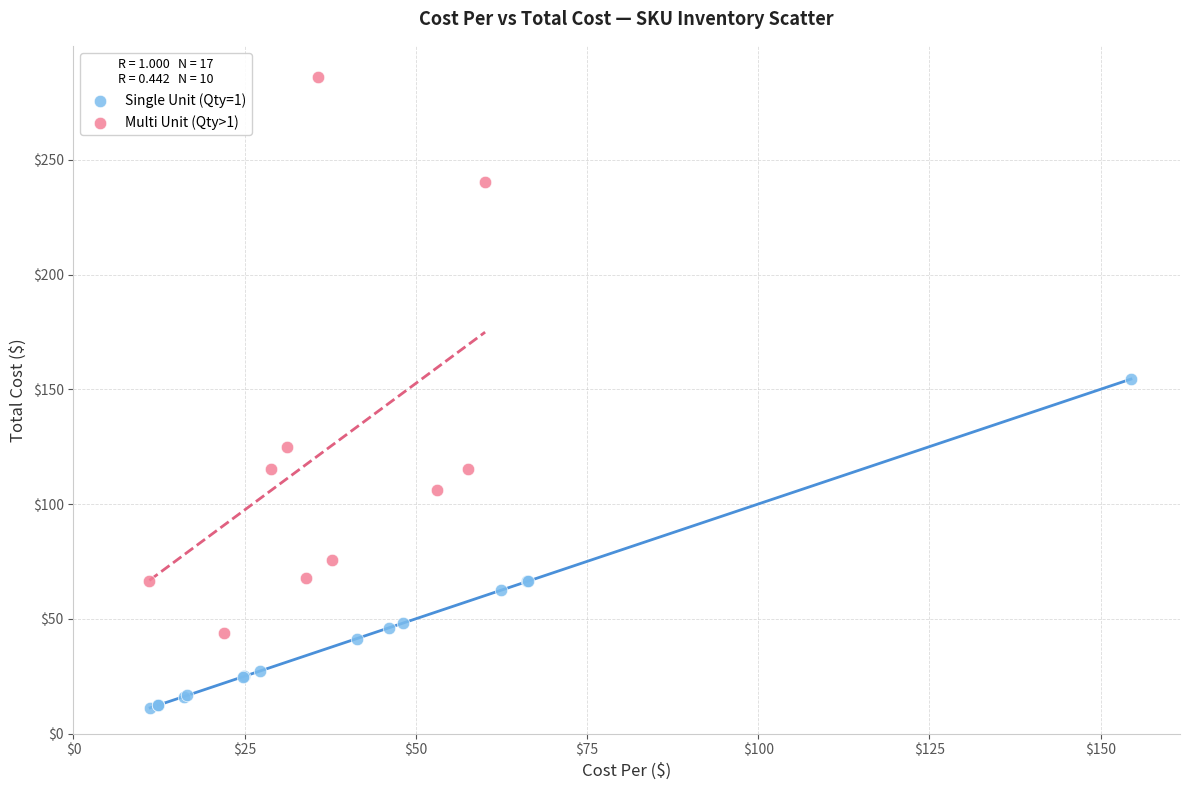

Which series contains the highest Y value?

Multi Unit (Qty>1)